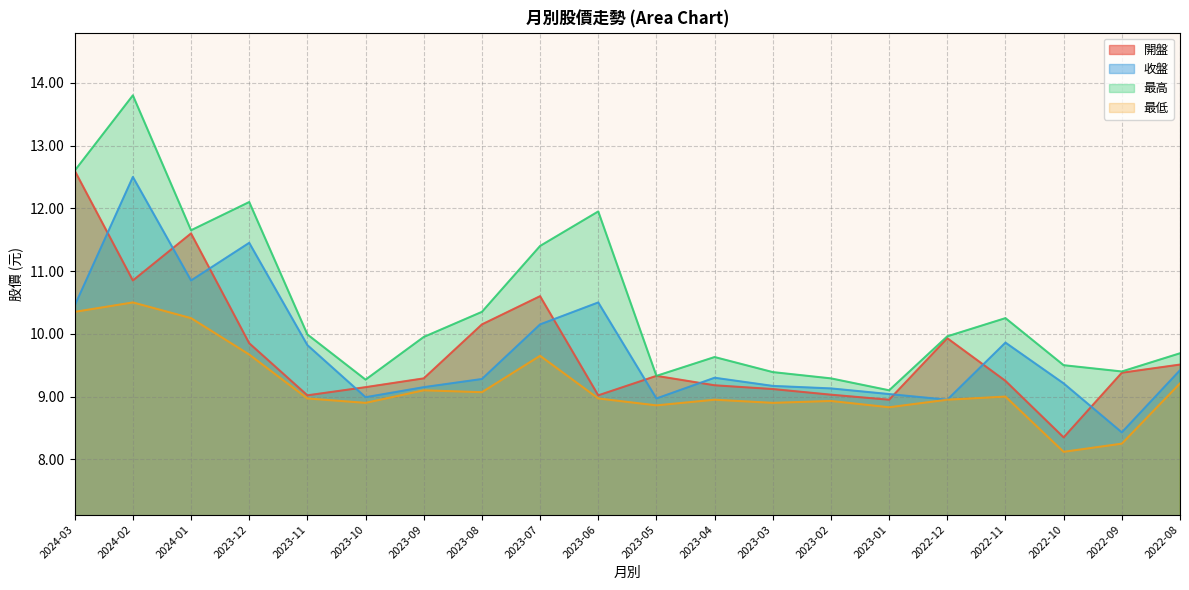

What is the sum of the 最高 values at 2023-12 and 2023-04?

21.7